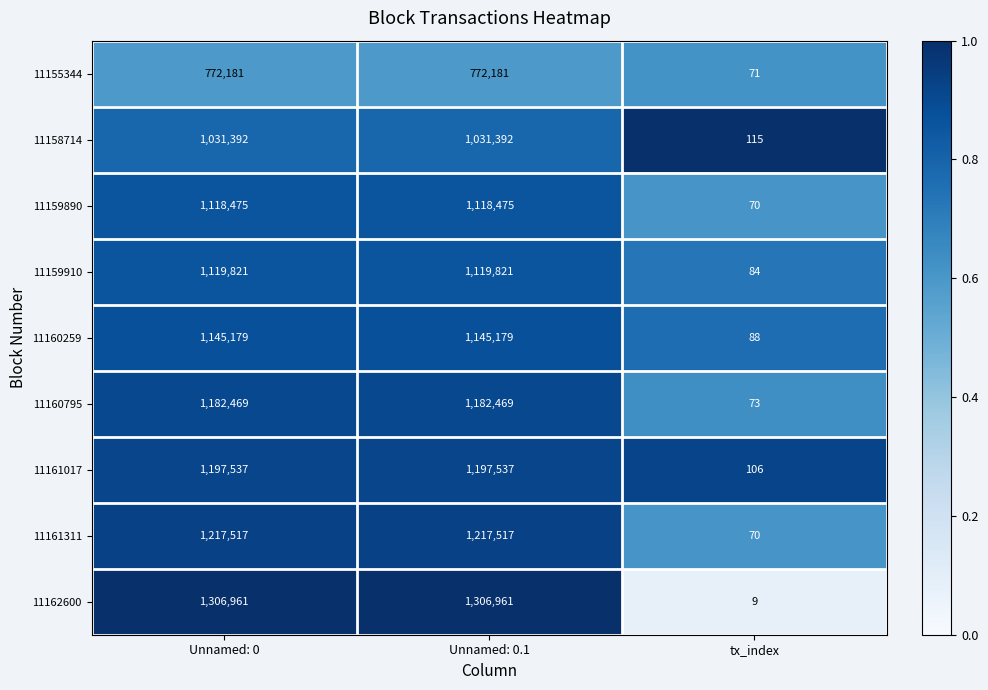

What is the average value of the 11160259 series?

763482